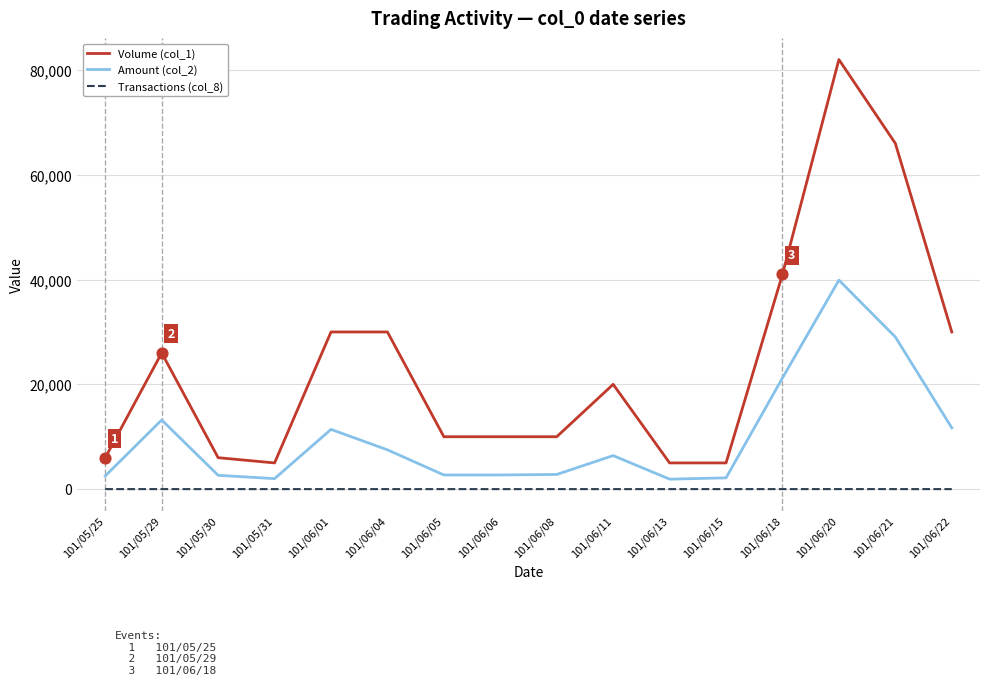

Which series has the largest range (max minus min)?

Volume (col_1)